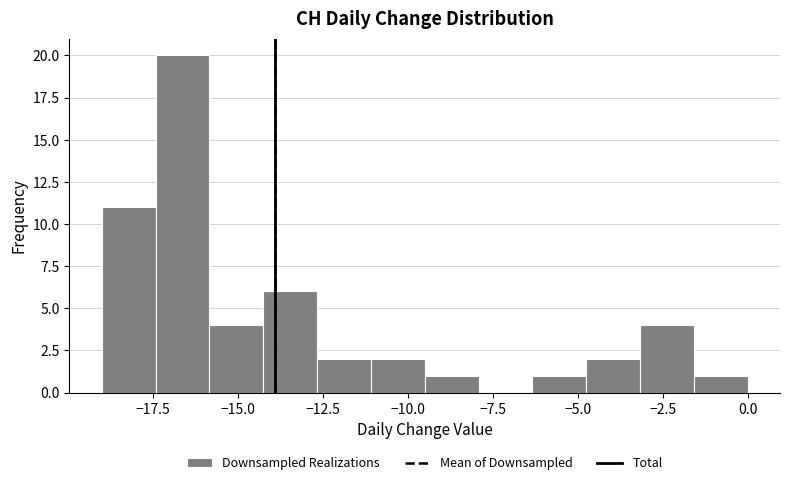

Around what value on the x-axis is the tallest bar? Give the approximate position of its centre, as read against the axis.

-16.5